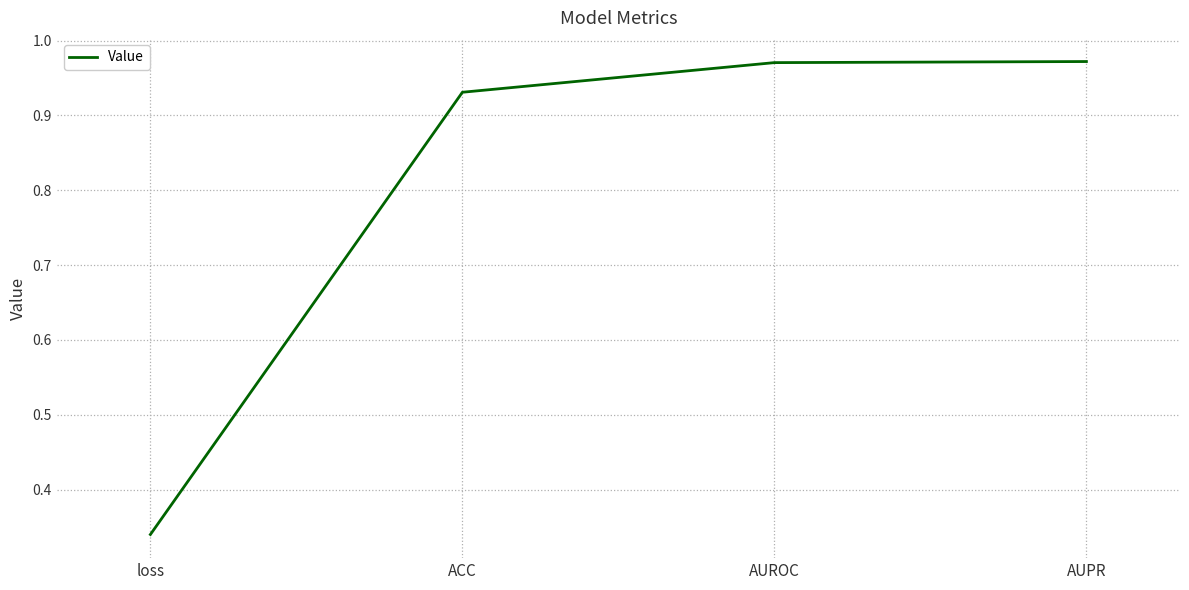

Is it true that the value at ACC is 1.3?

False